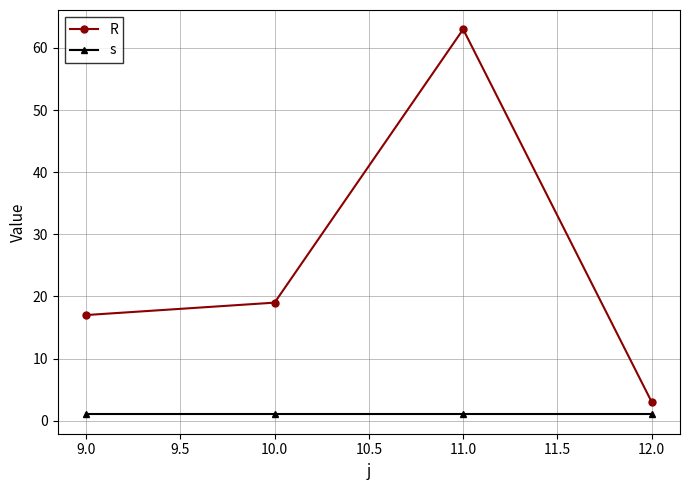

What is the label of the 3rd point from the right?

10.0